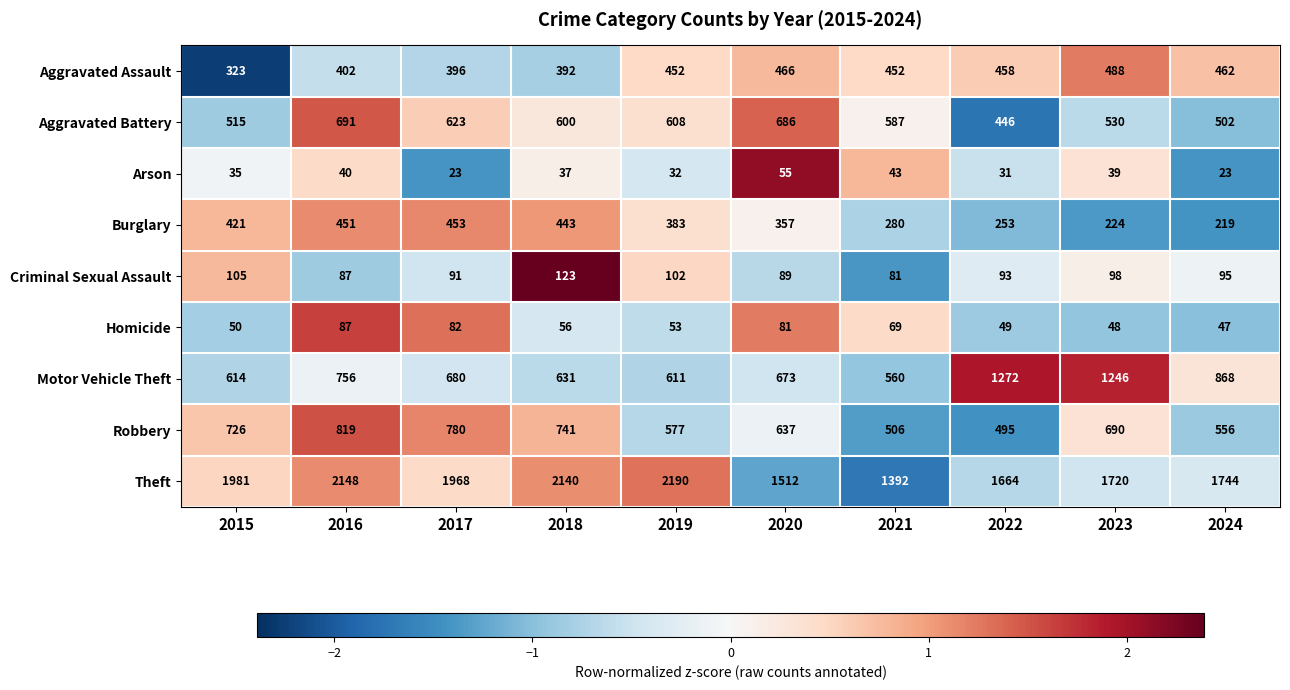

Which series has the widest spread of values?

Theft